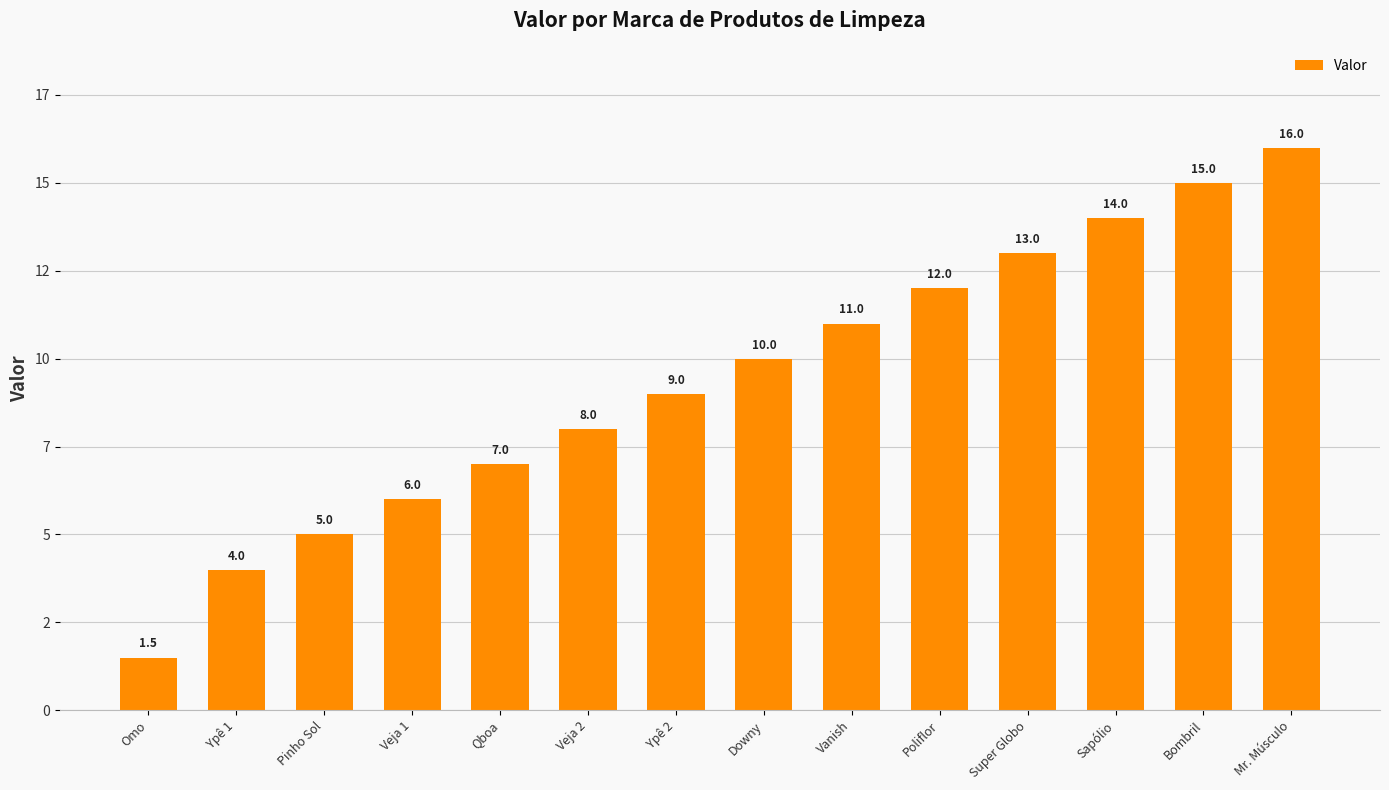

Which category has the highest value across all series?

Mr. Músculo